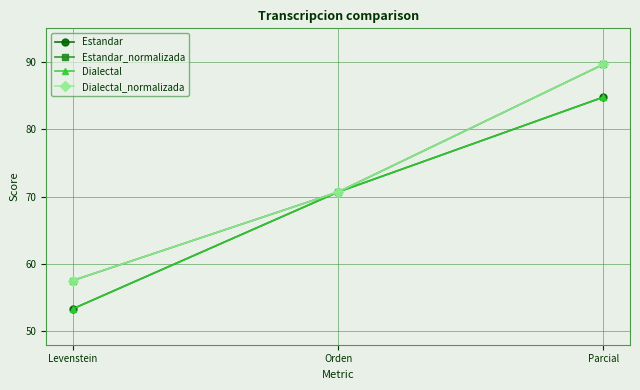

What is the greatest value displayed?

89.7